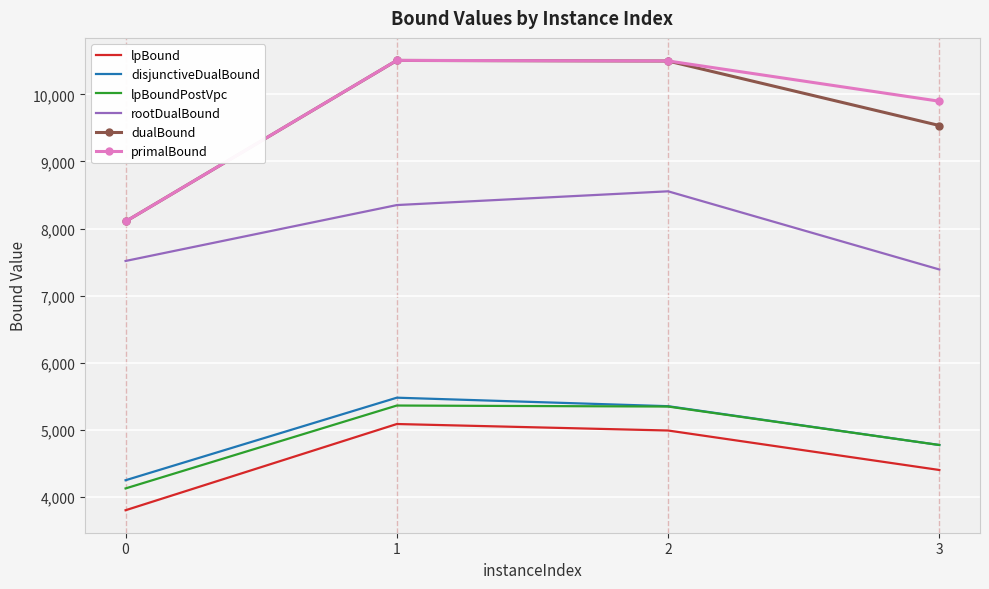

True or false: lpBound and lpBoundPostVpc cross at least once.

False